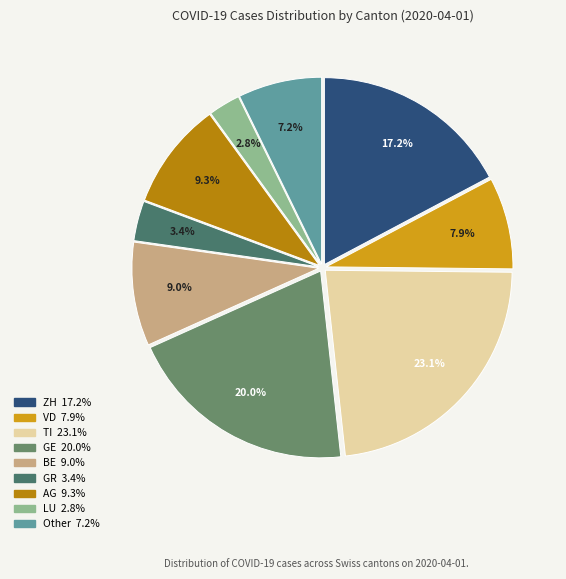

Which slice is the smallest?

LU